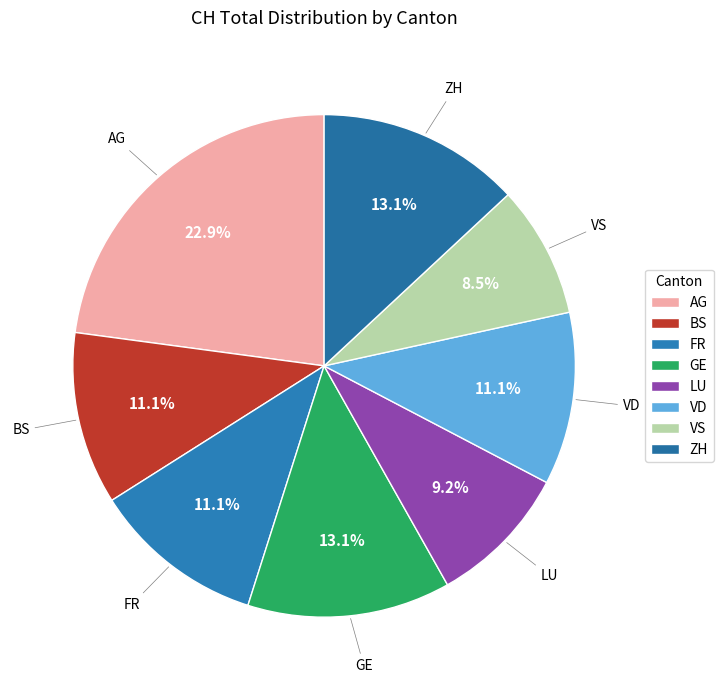

What is the ratio of the value at VS to the value at BS?

0.8